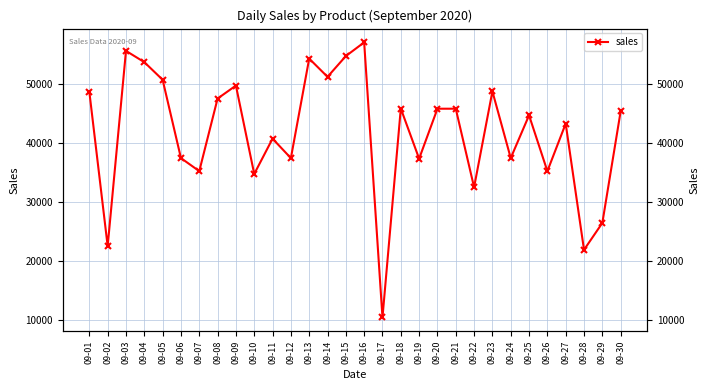

Which has a higher value, 09-13 or 09-26?

09-13